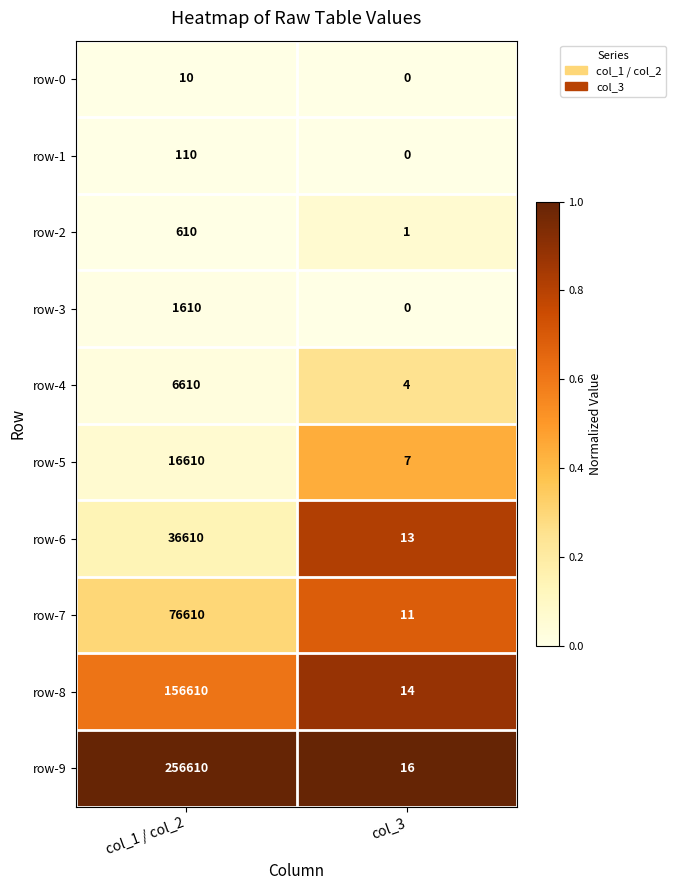

Which category has the lowest value across all series?

col_3